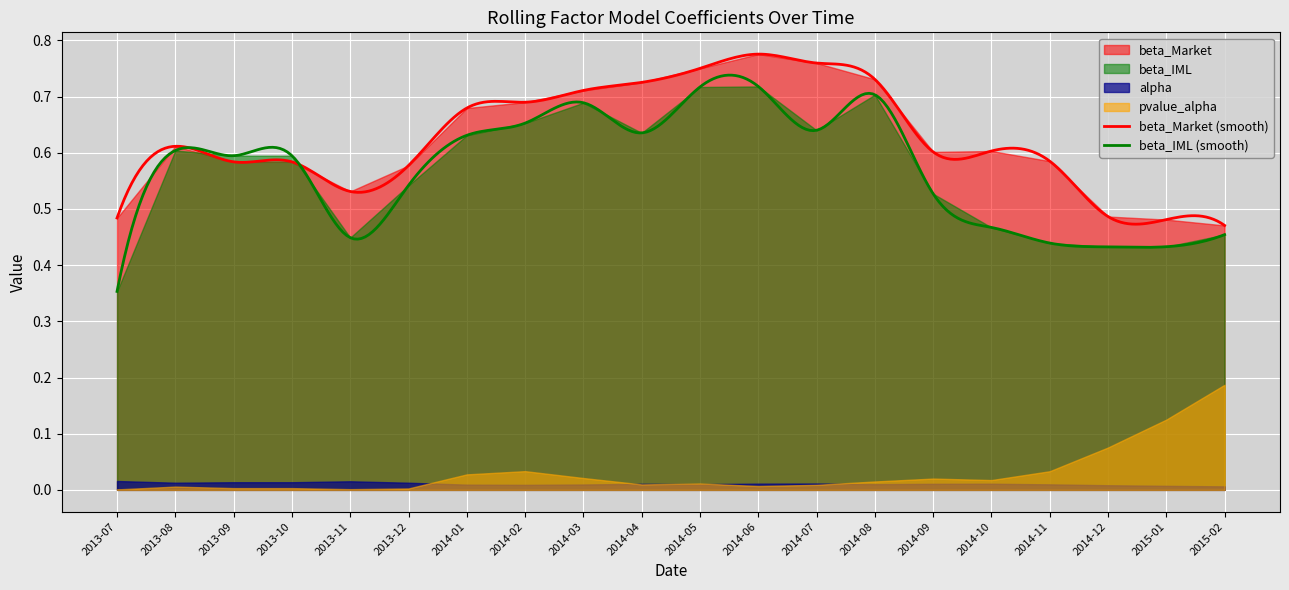

Reading left to right, list all the values displayed in this chart.

alpha: 0.0	0.0	0.0	0.0	0.0	0.0	0.0	0.0	0.0	0.0	0.0	0.0	0.0	0.0	0.0	0.0	0.0	0.0	0.0	0.0
beta_Market: 0.5	0.6	0.6	0.6	0.5	0.6	0.7	0.7	0.7	0.7	0.8	0.8	0.8	0.7	0.6	0.6	0.6	0.5	0.5	0.5
beta_IML: 0.4	0.6	0.6	0.6	0.4	0.5	0.6	0.7	0.7	0.6	0.7	0.7	0.6	0.7	0.5	0.5	0.4	0.4	0.4	0.5
pvalue_alpha: 0.0	0.0	0.0	0.0	0.0	0.0	0.0	0.0	0.0	0.0	0.0	0.0	0.0	0.0	0.0	0.0	0.0	0.1	0.1	0.2